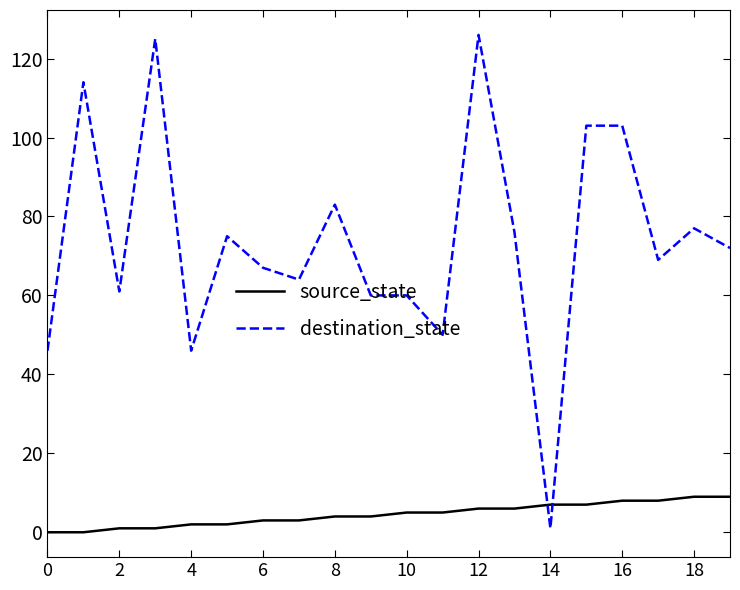

Which series has the largest total across all categories?

destination_state